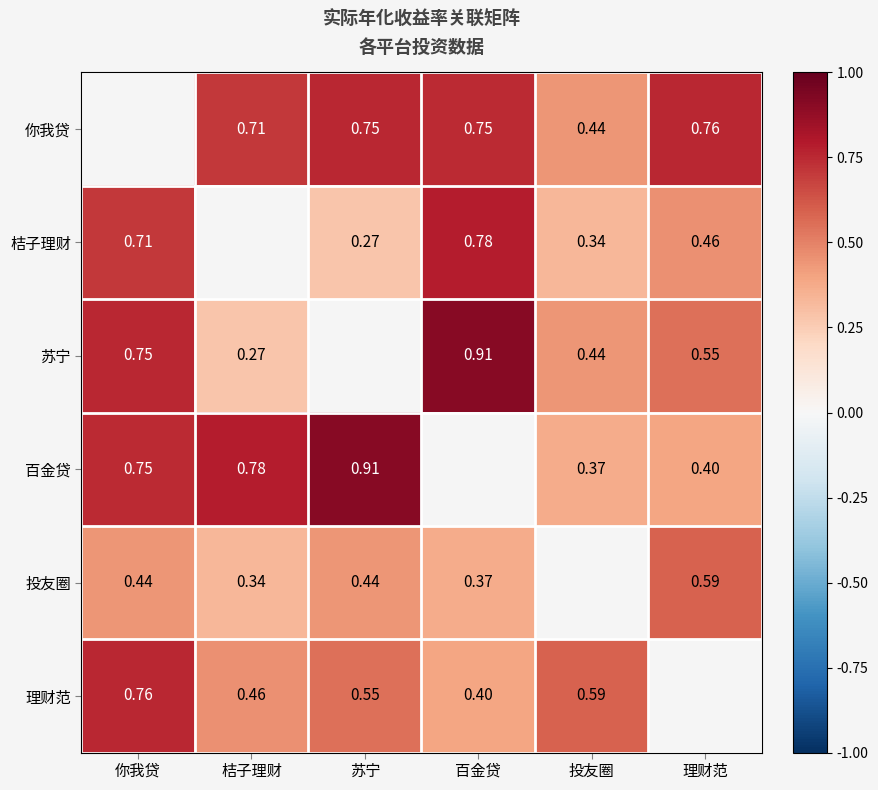

Is the value of 苏宁 at 投友圈 greater than the value of 桔子理财 at 投友圈?

Yes